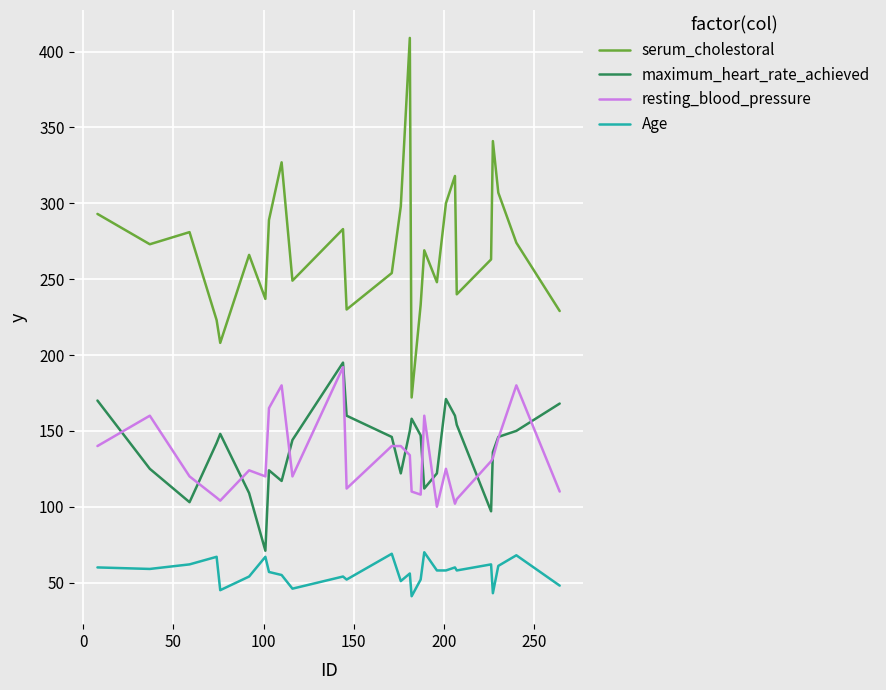

Which series has the largest range (max minus min)?

serum_cholestoral